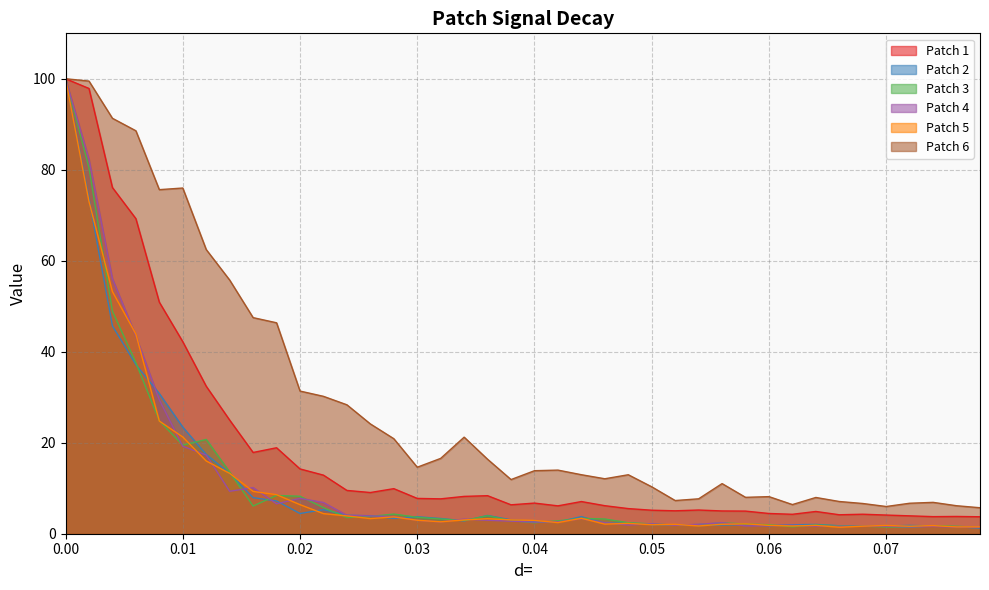

The Patch 6 series shows 177.9 at 0.00. True or false?

False